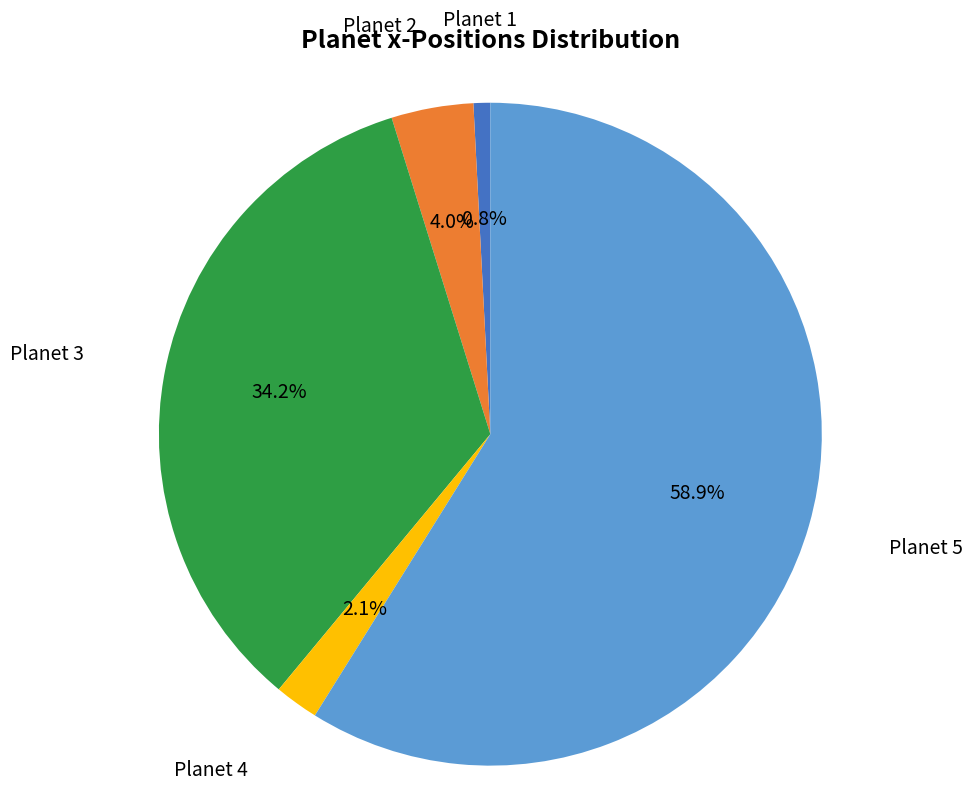

Is there a majority slice in this chart?

Yes